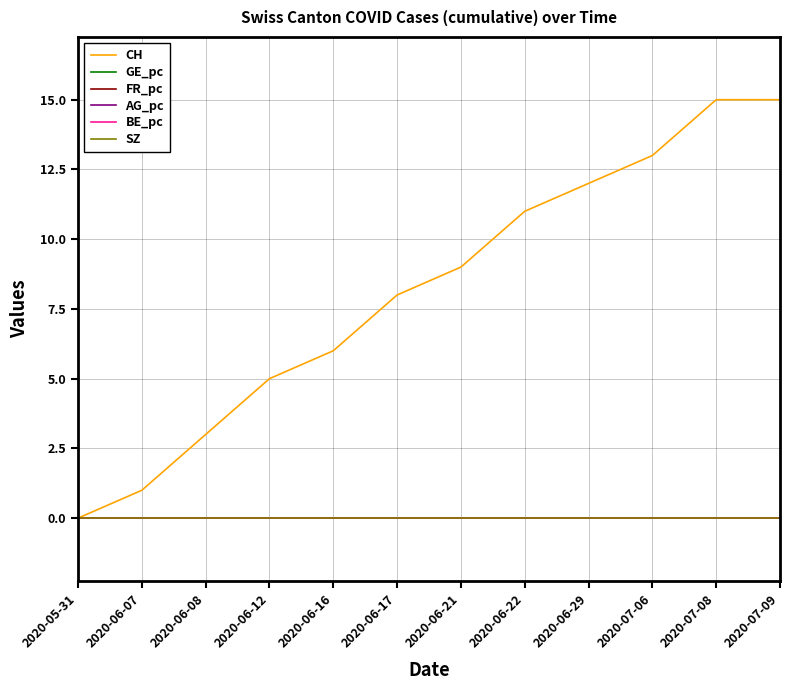

Which category has the highest value in the SZ series?

2020-05-31